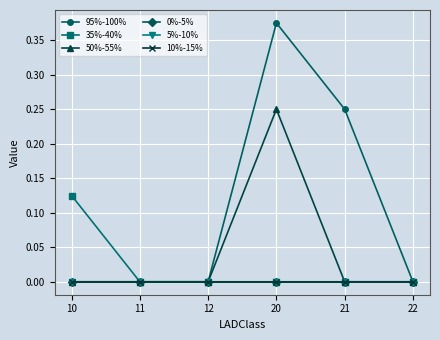

Reading left to right, list all the values displayed in this chart.

95%-100%: 10=0.0	11=0.0	12=0.0	20=0.4	21=0.2	22=0.0
35%-40%: 10=0.1	11=0.0	12=0.0	20=0.0	21=0.0	22=0.0
50%-55%: 10=0.0	11=0.0	12=0.0	20=0.2	21=0.0	22=0.0
0%-5%: 10=0.0	11=0.0	12=0.0	20=0.0	21=0.0	22=0.0
5%-10%: 10=0.0	11=0.0	12=0.0	20=0.0	21=0.0	22=0.0
10%-15%: 10=0.0	11=0.0	12=0.0	20=0.0	21=0.0	22=0.0